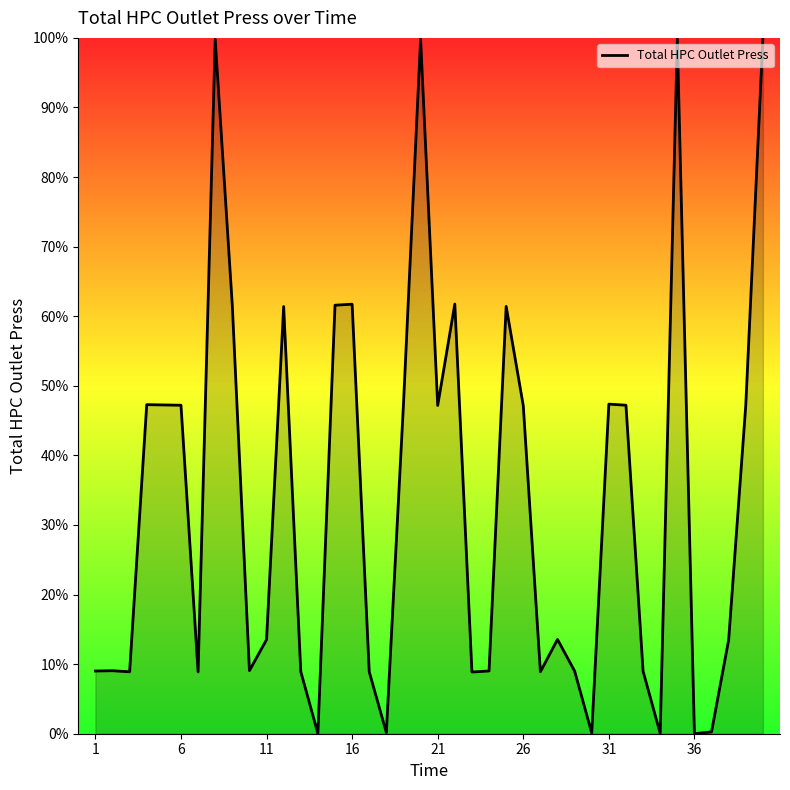

How many lines are shown in the chart?

1